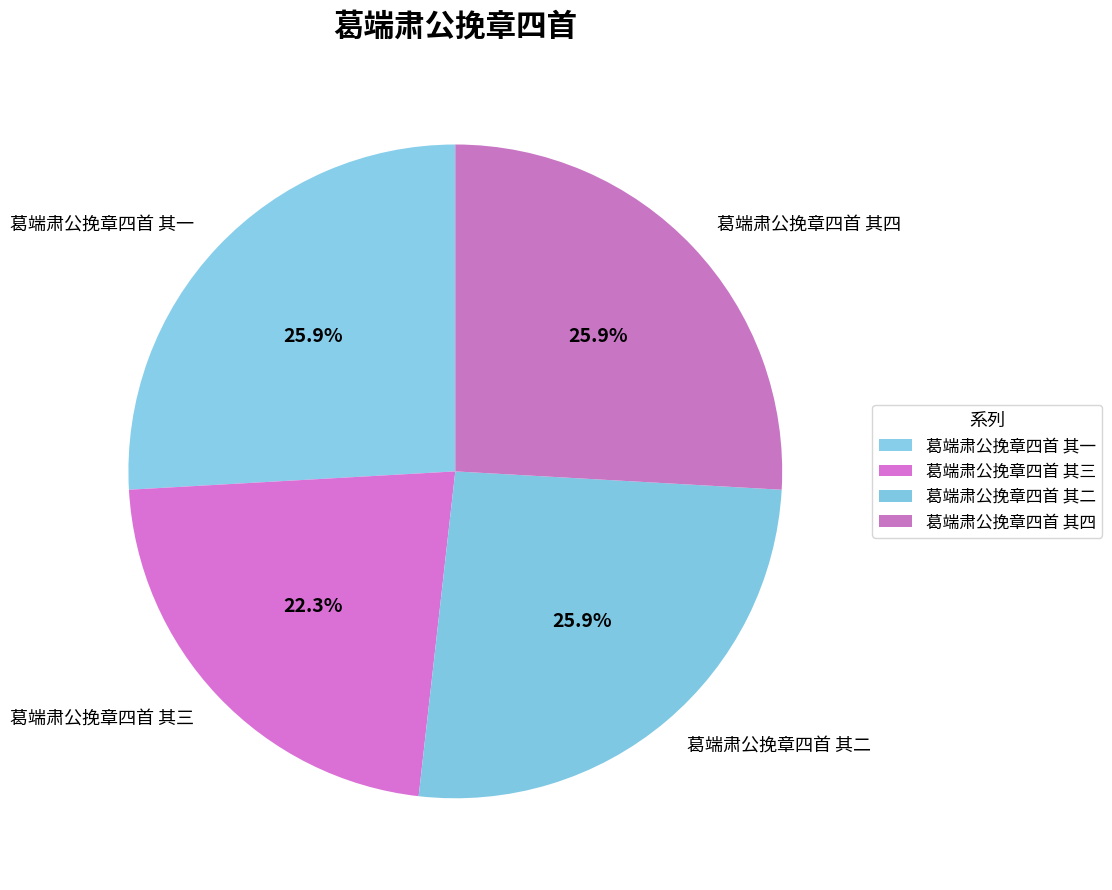

Which has a higher value, 葛端肃公挽章四首 其一 or 葛端肃公挽章四首 其三?

葛端肃公挽章四首 其一